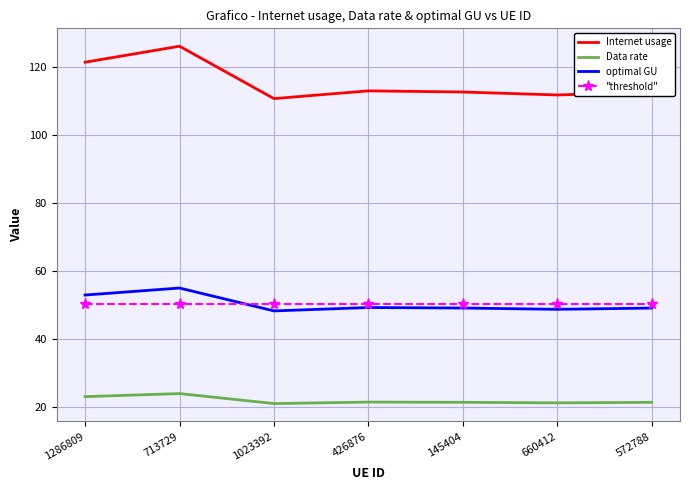

What is the minimum value shown in the chart?

21.1